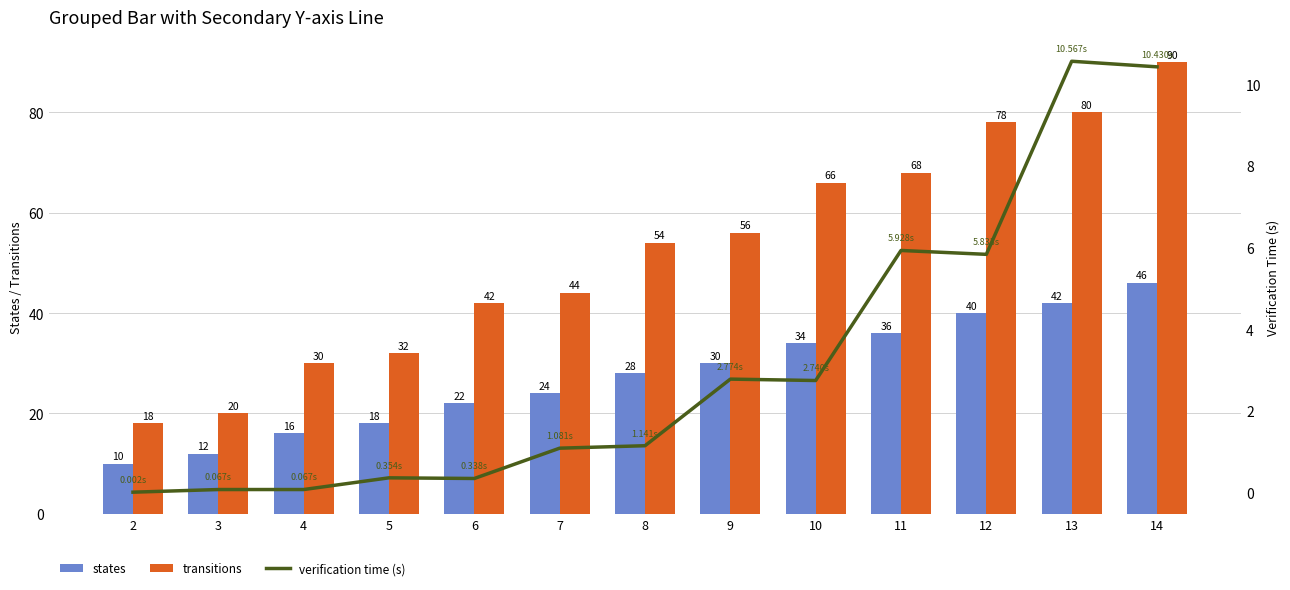

Are the bars grouped side by side (vs. stacked)?

Yes